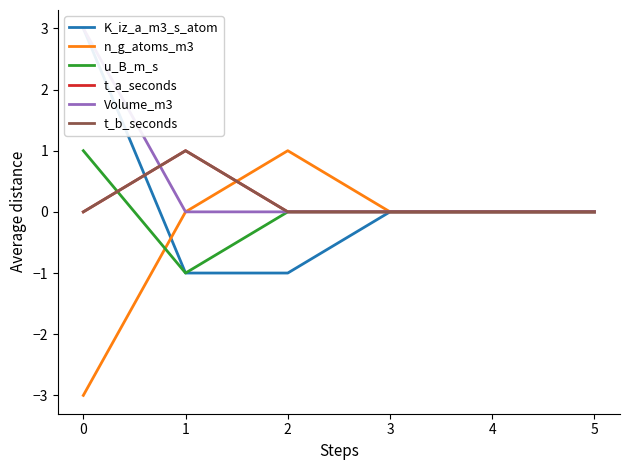

Where do u_B_m_s and t_a_seconds first cross each other?

0 and 1